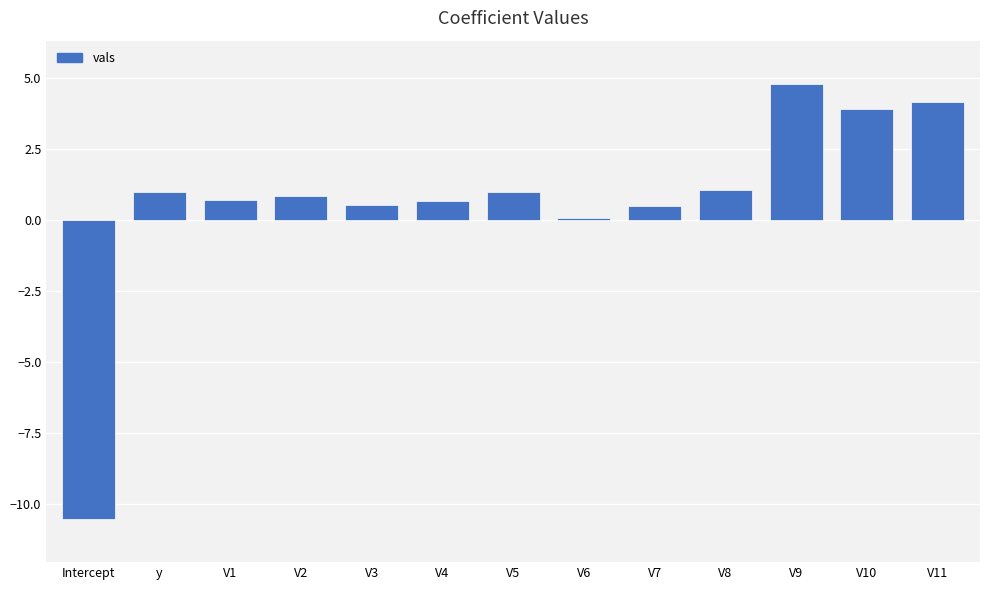

Count the number of data series in this chart.

1